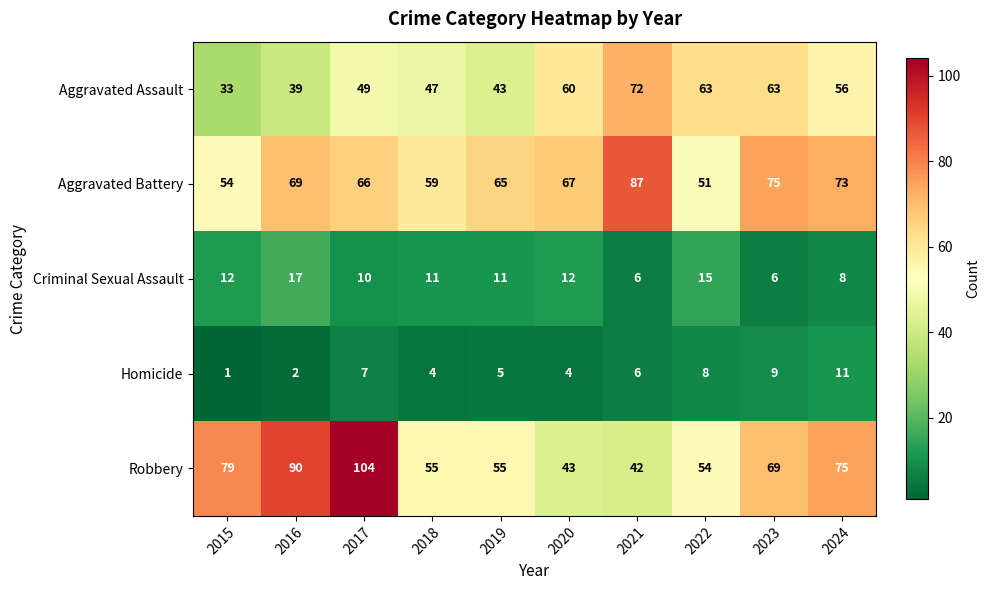

What is the difference between the maximum and second lowest values in the Robbery series?

61